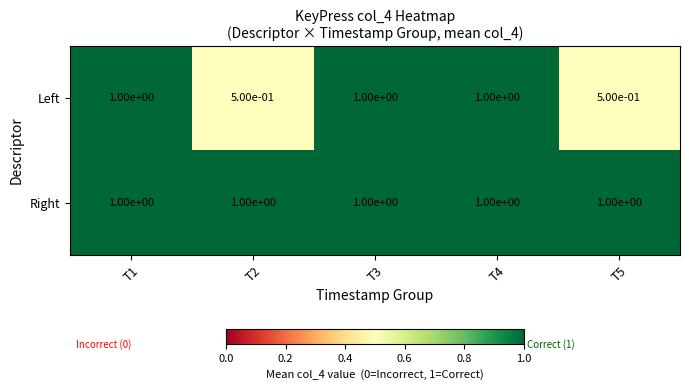

What is the total value across all series at T2?

1.5